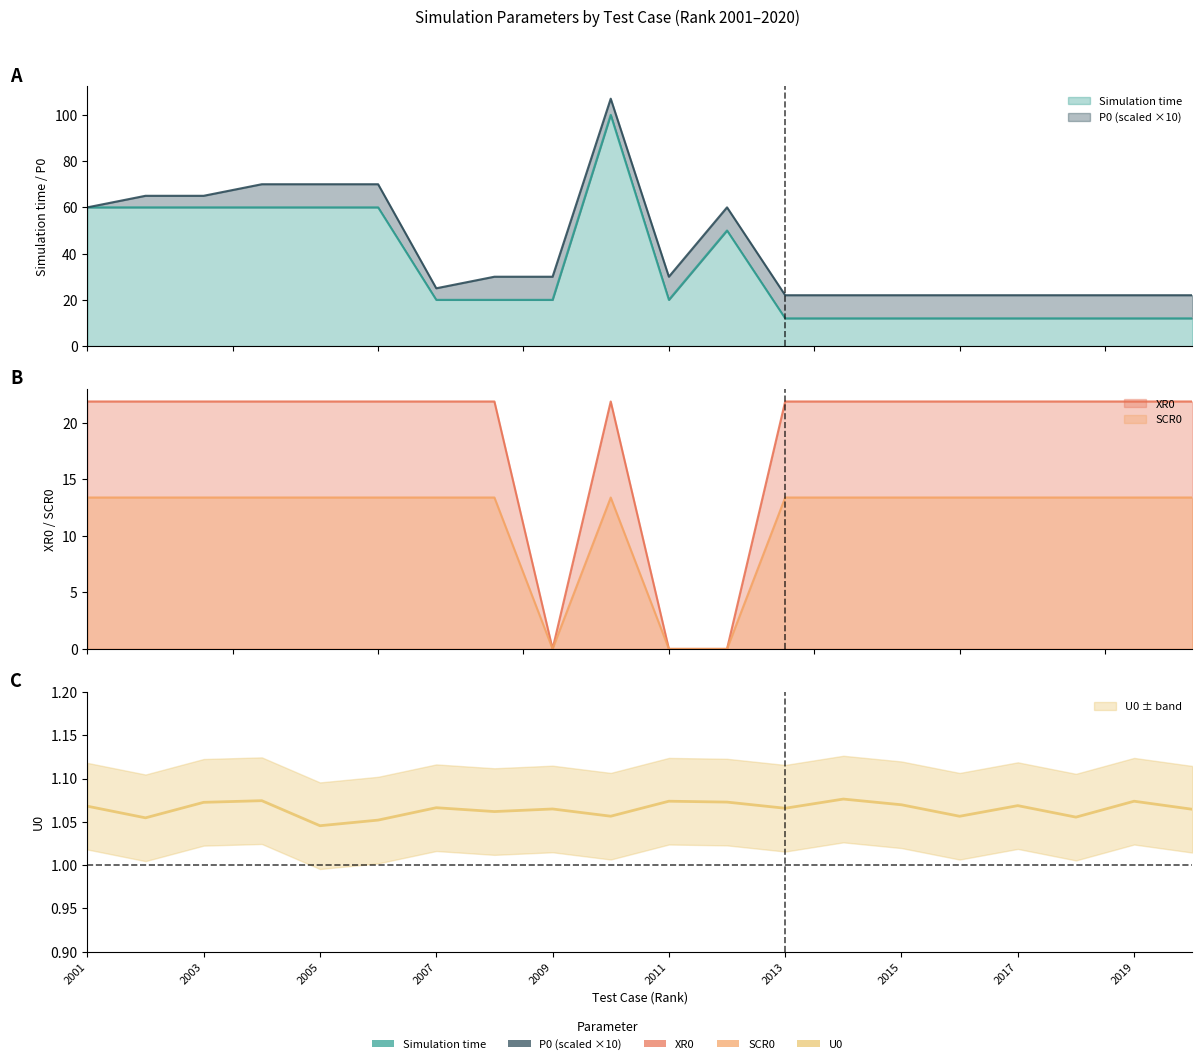

Where is the first local maximum for XR0?

2010